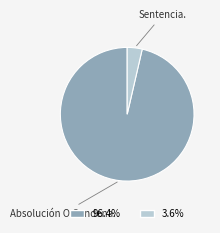

How many slices are in this pie chart?

2